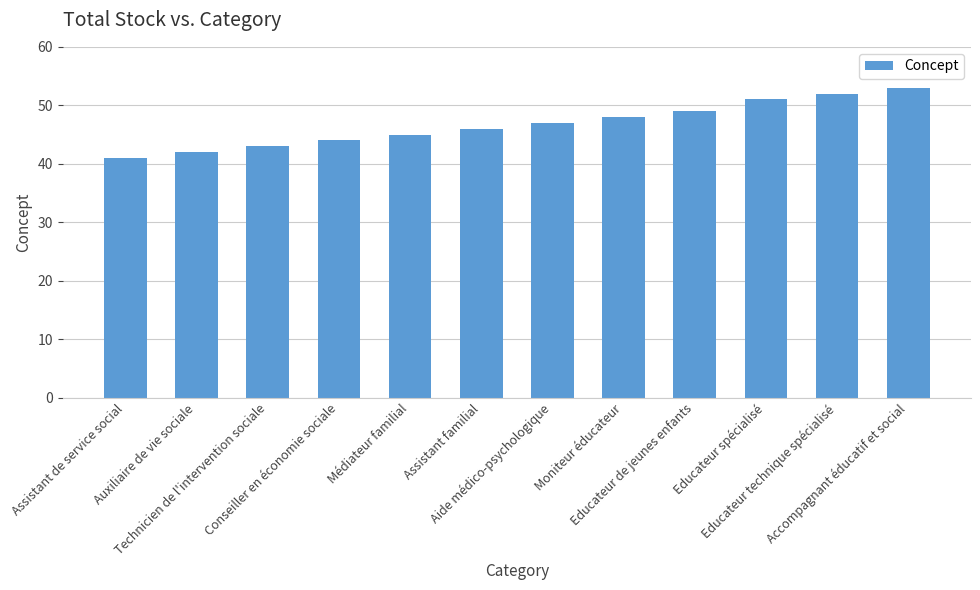

What is the label of the 12th bar from the right?

Assistant de service social